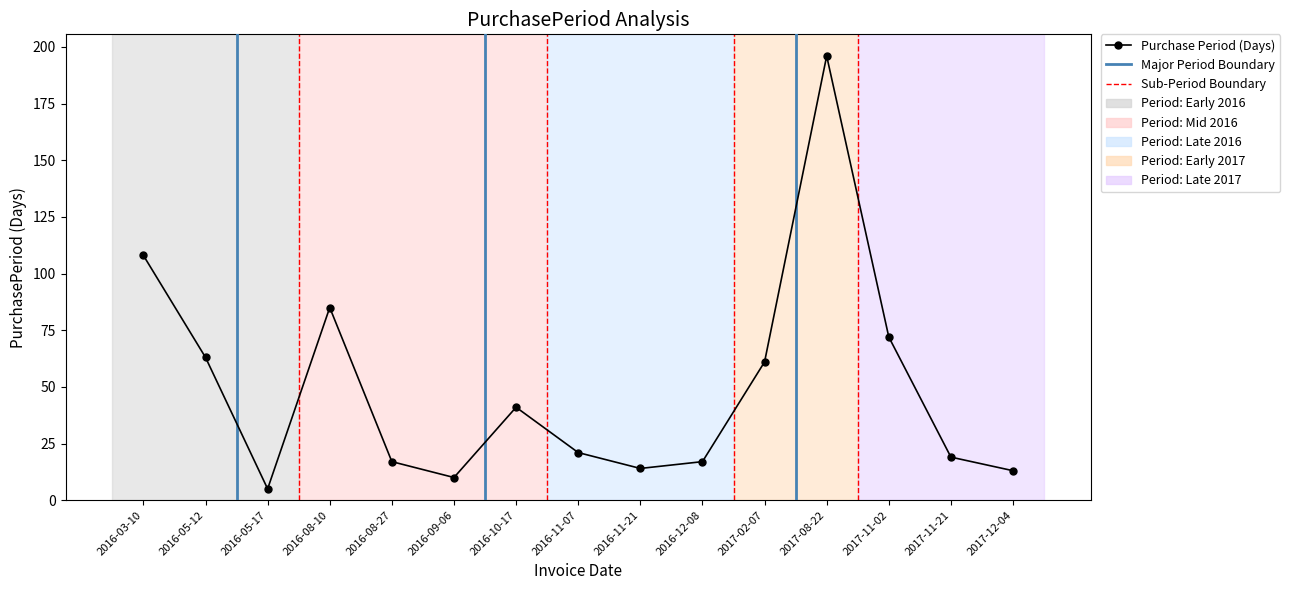

Read the value at 2016-08-27, to the nearest 5.

15